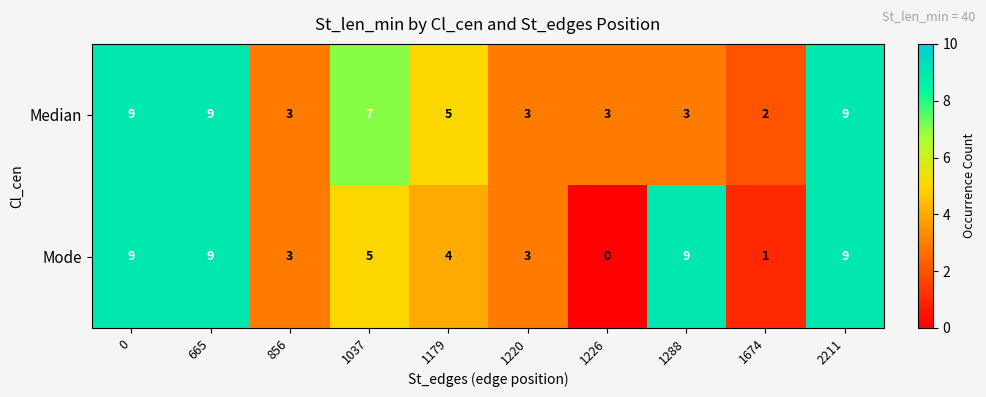

How many values in the Mode series are below 5?

5